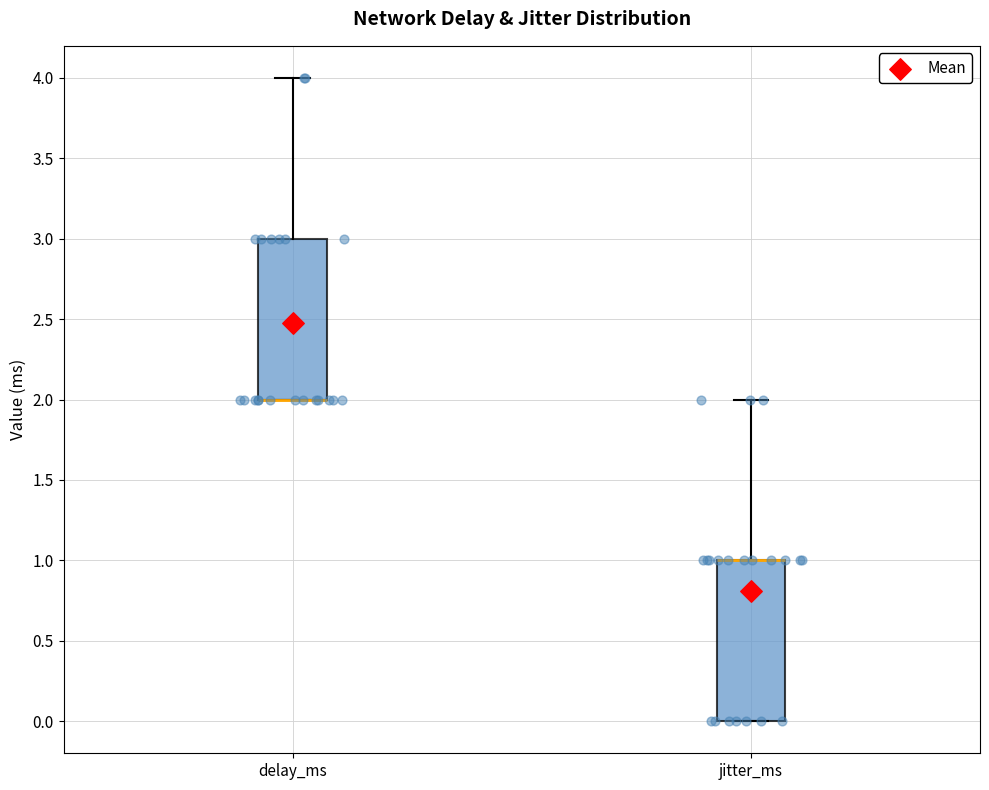

Reading left to right, read every box against the y-axis: the position of its median line, the range the box covers, and the ends of its whiskers. The values are not printed on the chart, so give them approximately, as read against the axis.

delay_ms: median 2 (drawn on the box's lower edge), box 2 to 3, whiskers 2 to 4
jitter_ms: median 1 (drawn on the box's upper edge), box 0 to 1, whiskers 0 to 2